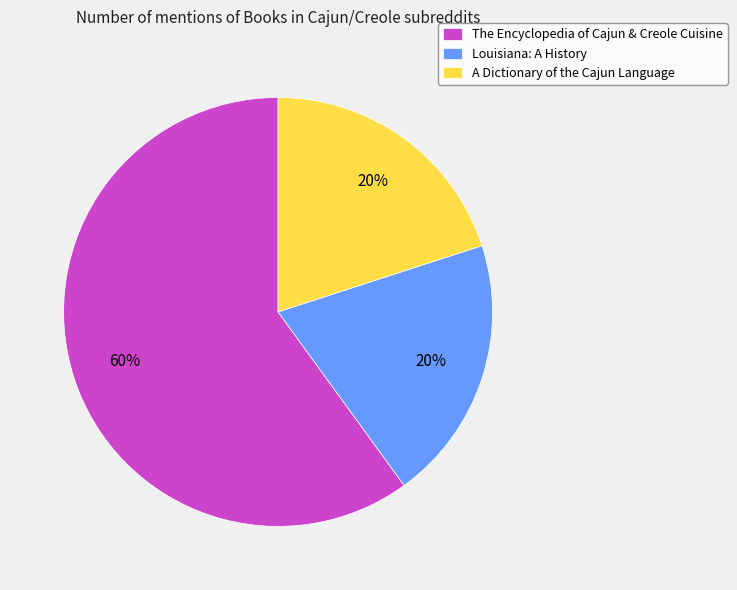

To the nearest percent, what portion does The Encyclopedia of Cajun & Creole Cuisine represent?

60%